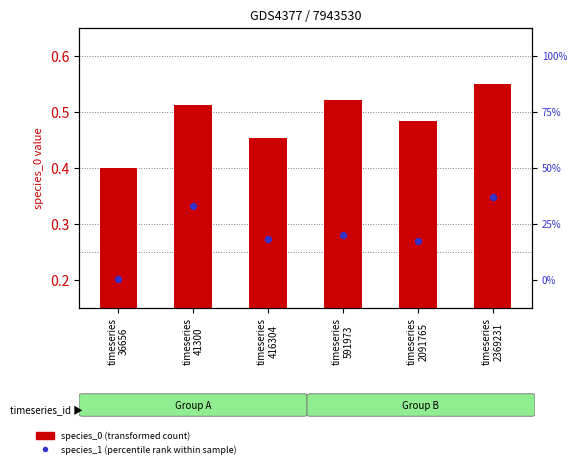

Which series contains the highest Y value?

species_0 (transformed count)